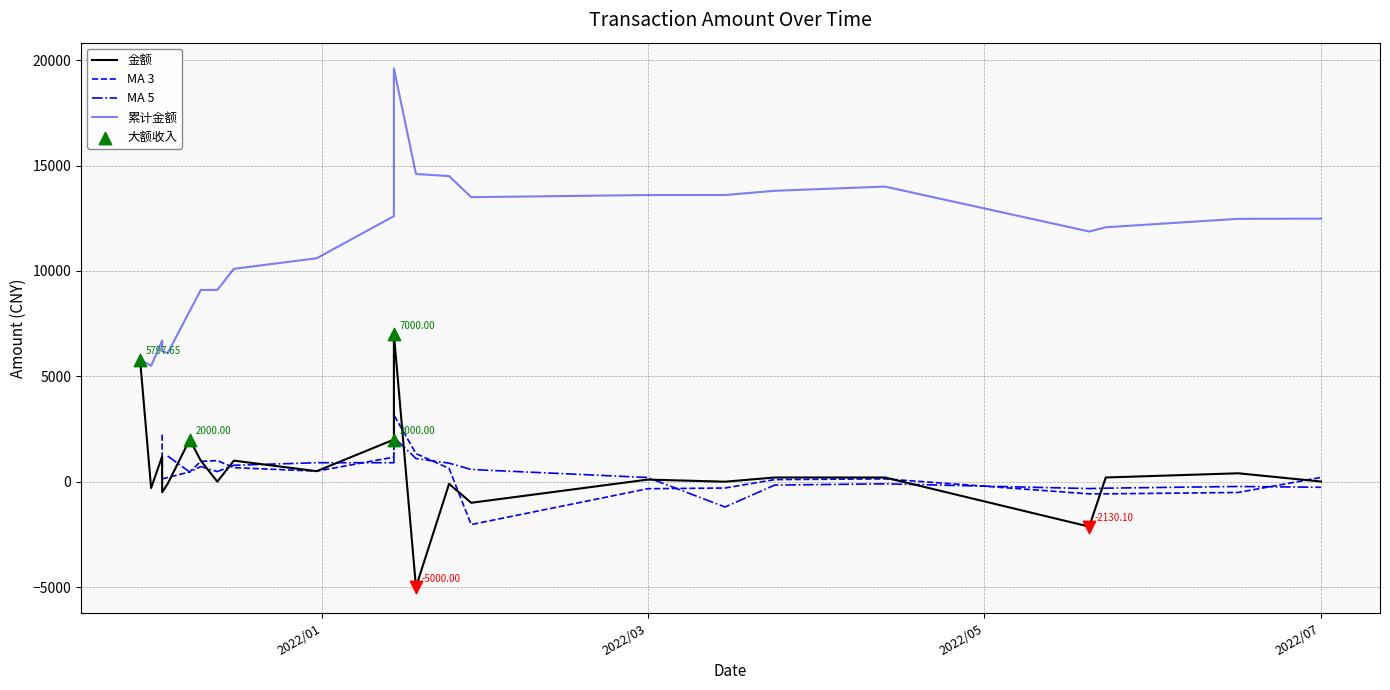

Which series reaches the minimum Y coordinate?

金额